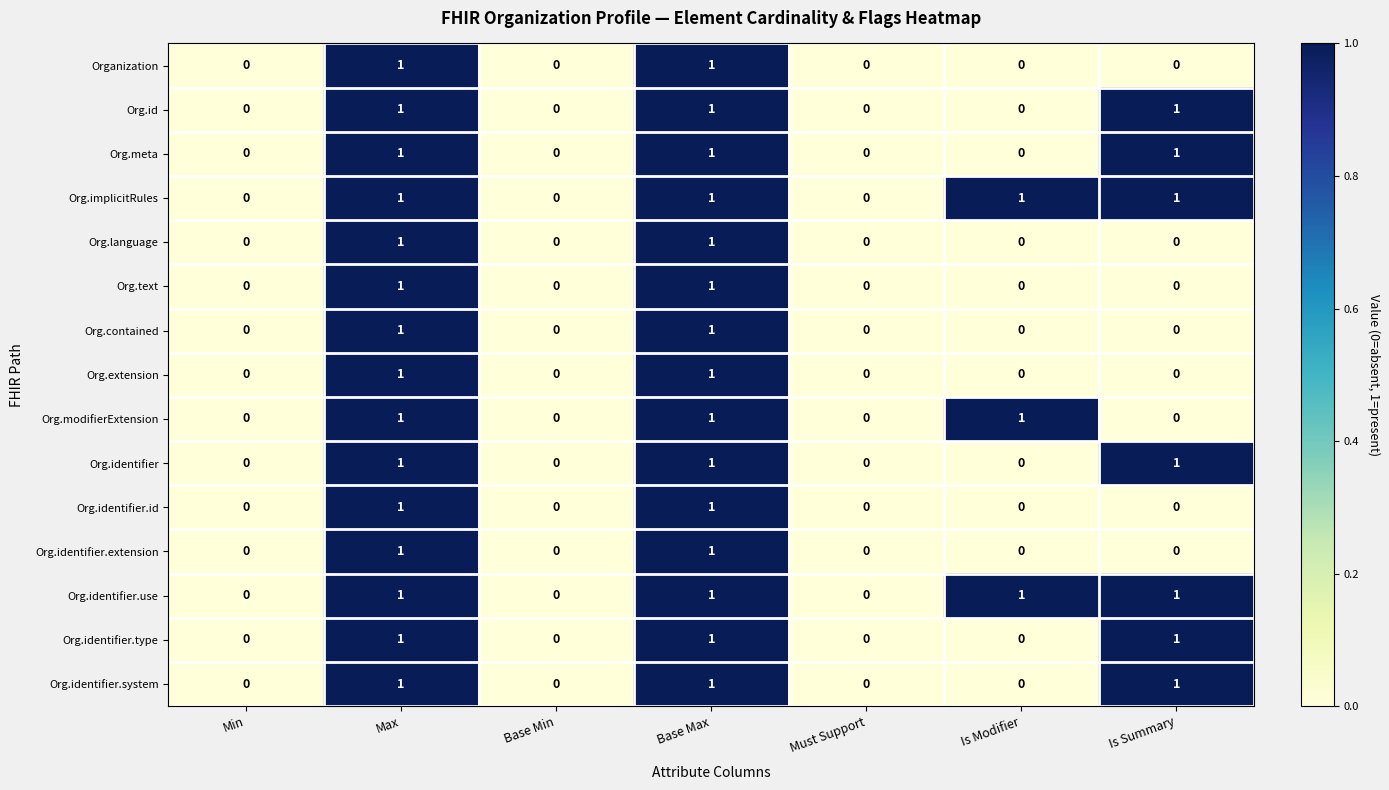

Is it true that Org.text equals -1 at Must Support?

False